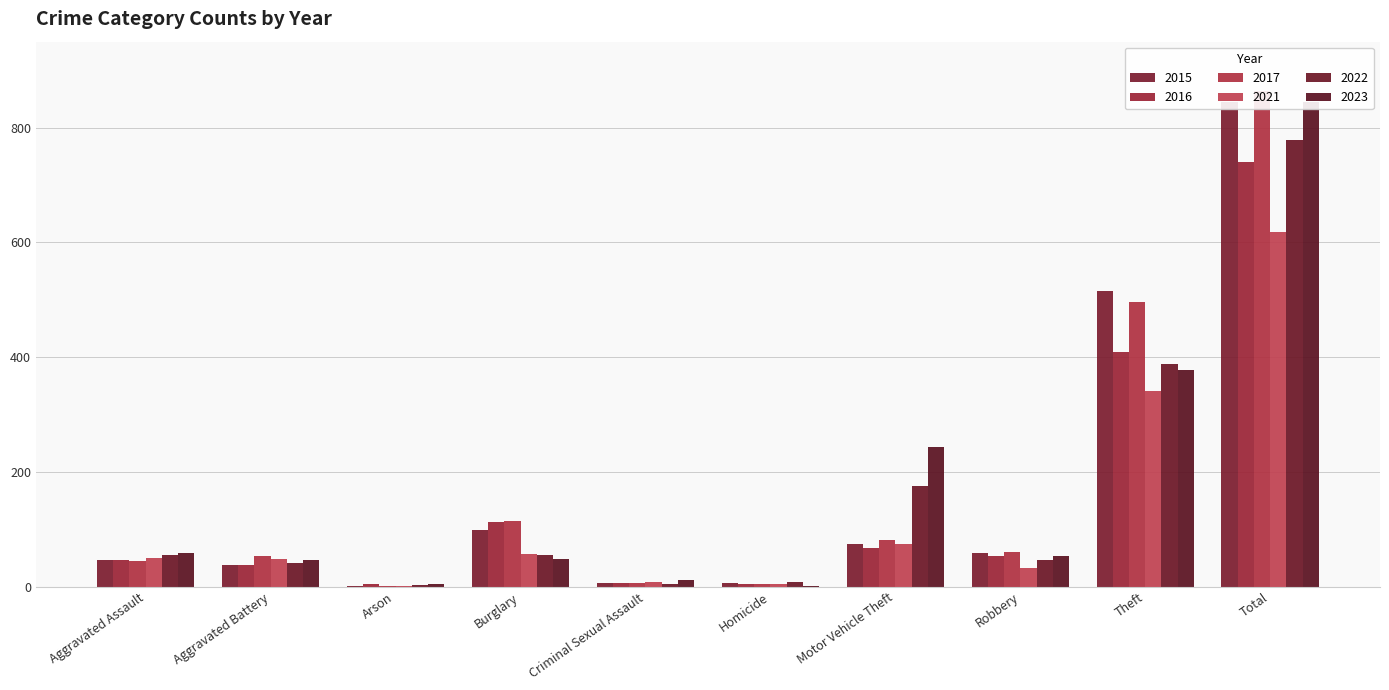

Which series has the widest spread of values?

2017